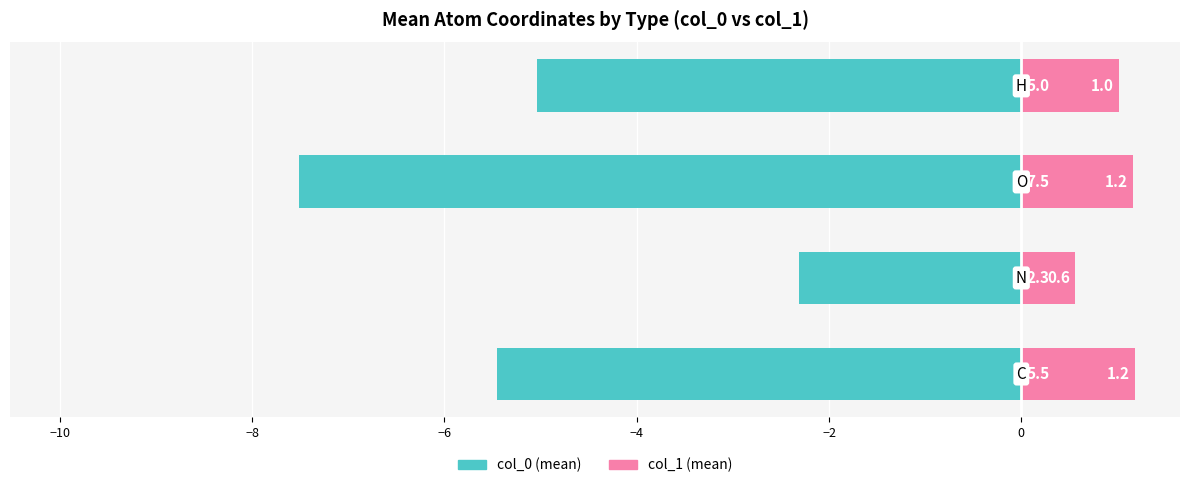

List the series in order of their overall mean, lowest first.

col_0 (mean), col_1 (mean)